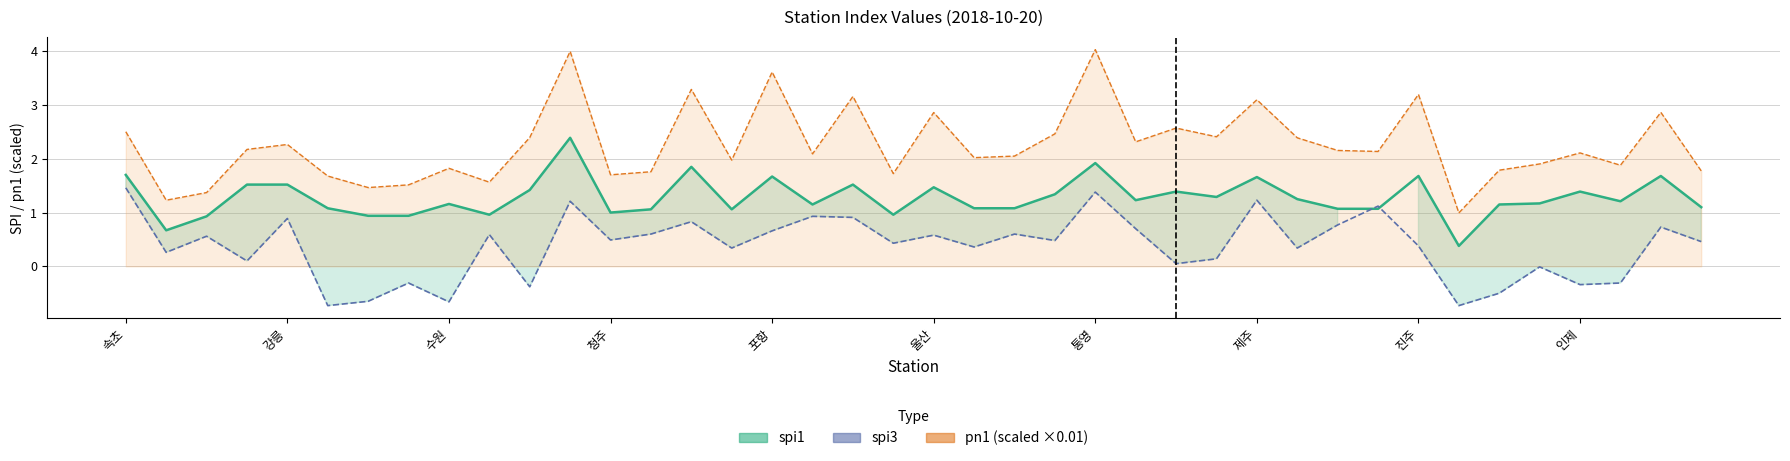

Reading right to left, extract all data points from this chart.

spi1: 1.1	1.7	1.2	1.4	1.2	1.1	0.4	1.7	1.1	1.1	1.2	1.7	1.3	1.4	1.2	1.9	1.3	1.1	1.1	1.5	1.0	1.5	1.1	1.7	1.1	1.9	1.1	1.0	2.4	1.4	1.0	1.2	0.9	0.9	1.1	1.5	1.5	0.9	0.7	1.7
spi3: 0.5	0.7	-0.3	-0.3	-0.0	-0.5	-0.7	0.4	1.1	0.8	0.3	1.2	0.1	0.1	0.7	1.4	0.5	0.6	0.4	0.6	0.4	0.9	0.9	0.7	0.3	0.8	0.6	0.5	1.2	-0.4	0.6	-0.7	-0.3	-0.7	-0.7	0.9	0.1	0.6	0.3	1.5
pn1: 1.8	2.9	1.9	2.1	1.9	1.8	1.0	3.2	2.1	2.2	2.4	3.1	2.4	2.6	2.3	4.0	2.5	2.0	2.0	2.9	1.7	3.2	2.1	3.6	2.0	3.3	1.8	1.7	4.0	2.4	1.6	1.8	1.5	1.5	1.7	2.3	2.2	1.4	1.2	2.5